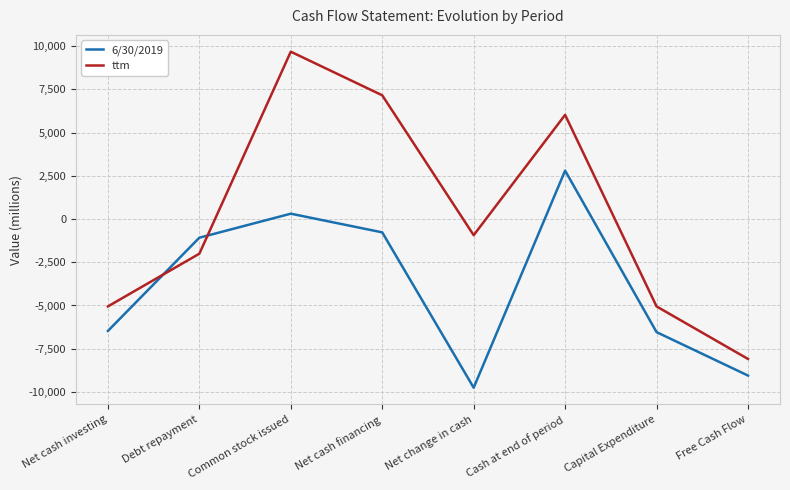

Does the chart display data point markers on the line(s)?

No